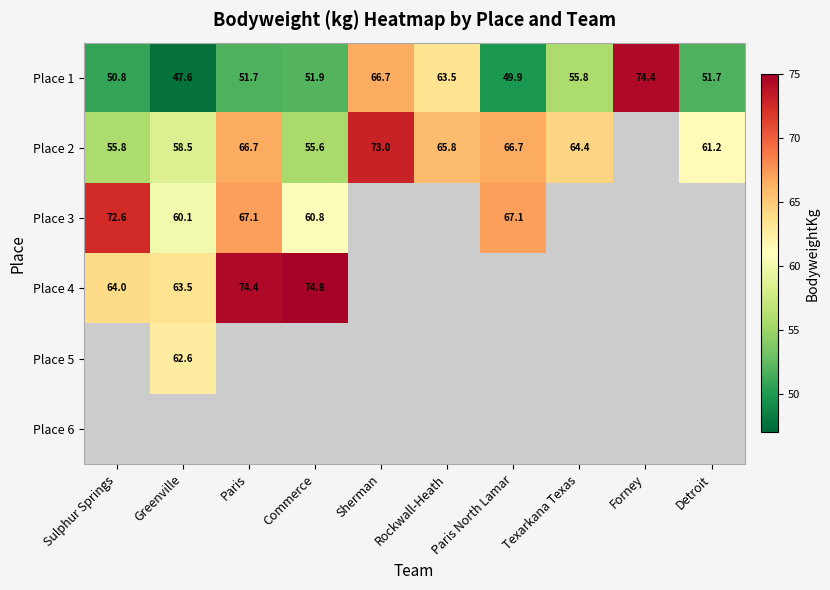

Is the value of Place 2 at Sherman greater than the value of Place 1 at Commerce?

Yes